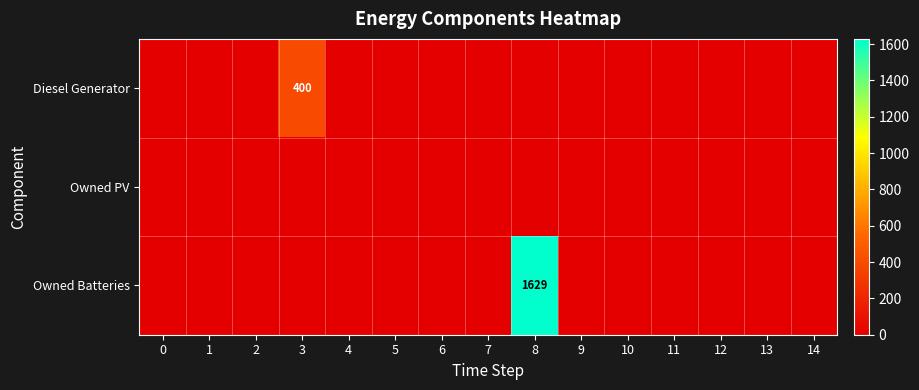

The Owned PV series shows 0 at 2. True or false?

True